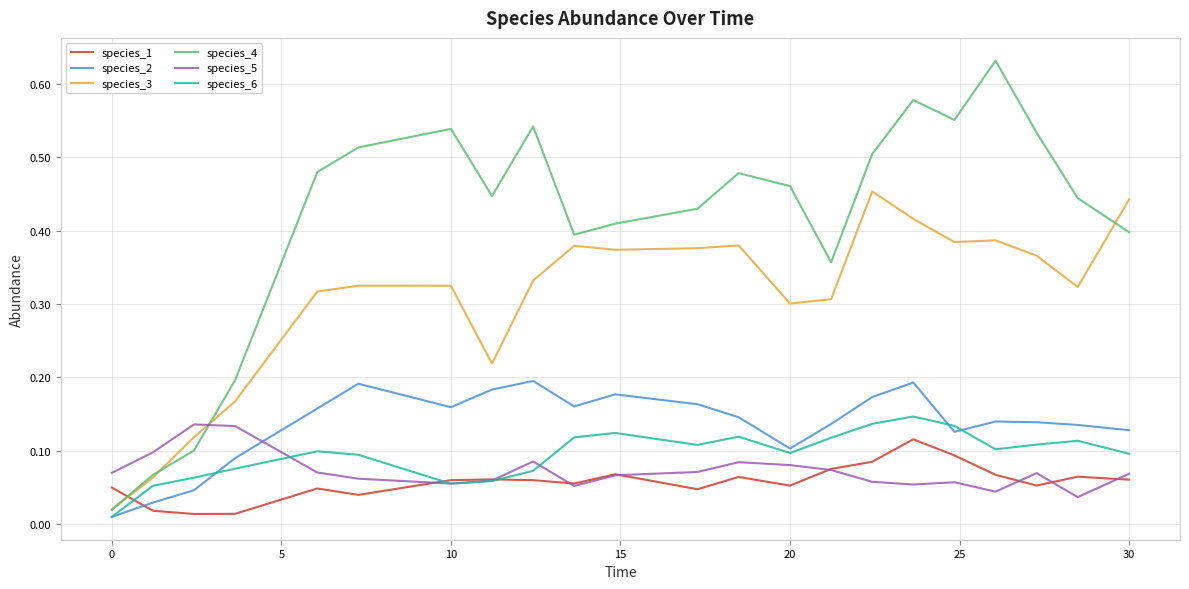

Which series has the largest range (max minus min)?

species_4